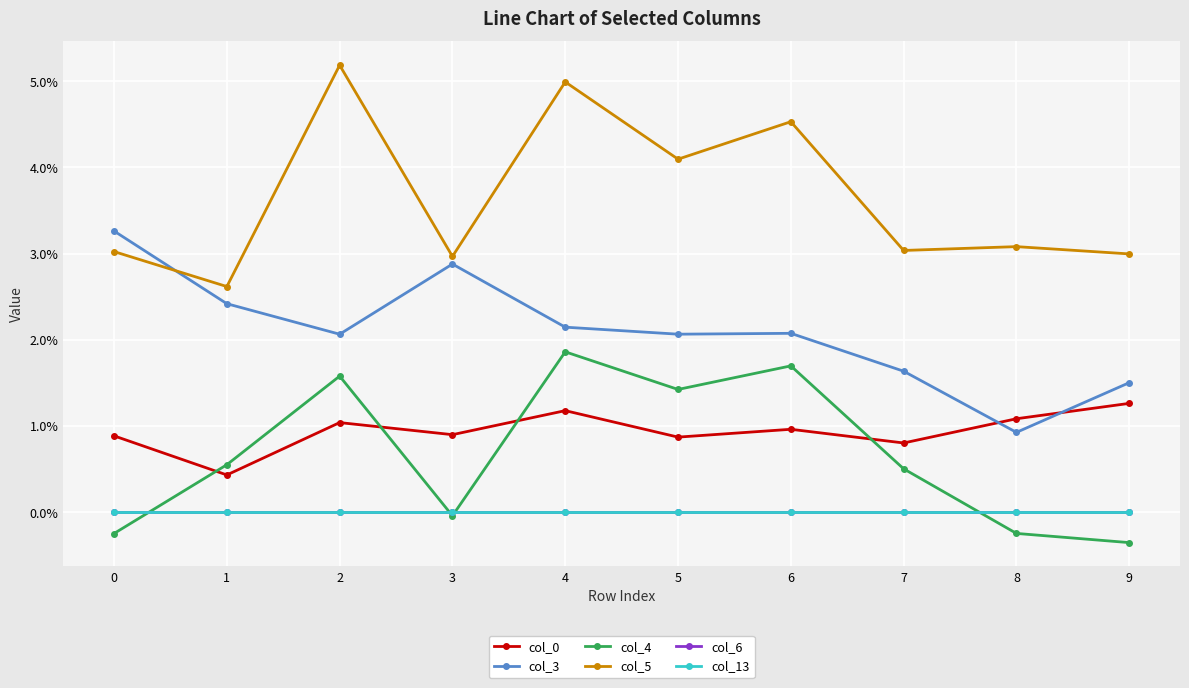

Does the chart have visible grid lines?

Yes